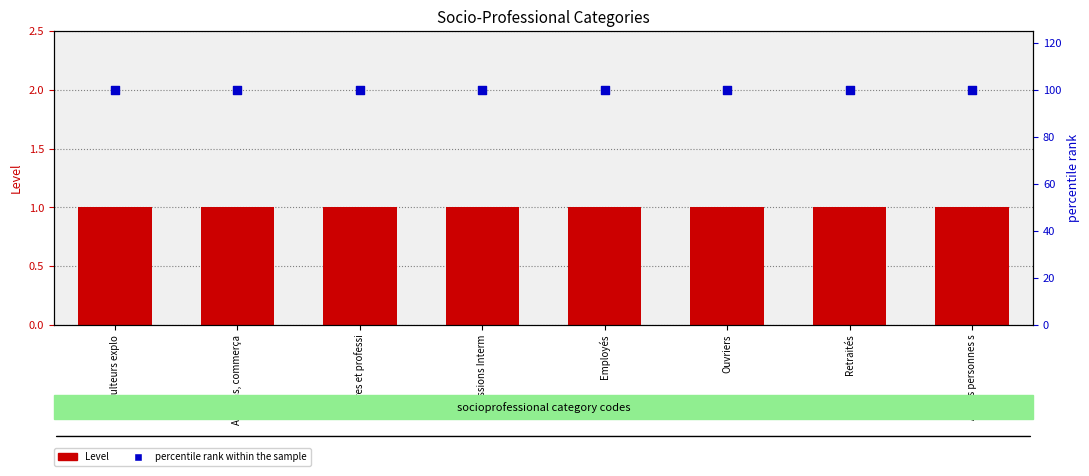

At how many categories does at least one series exceed 47?

8